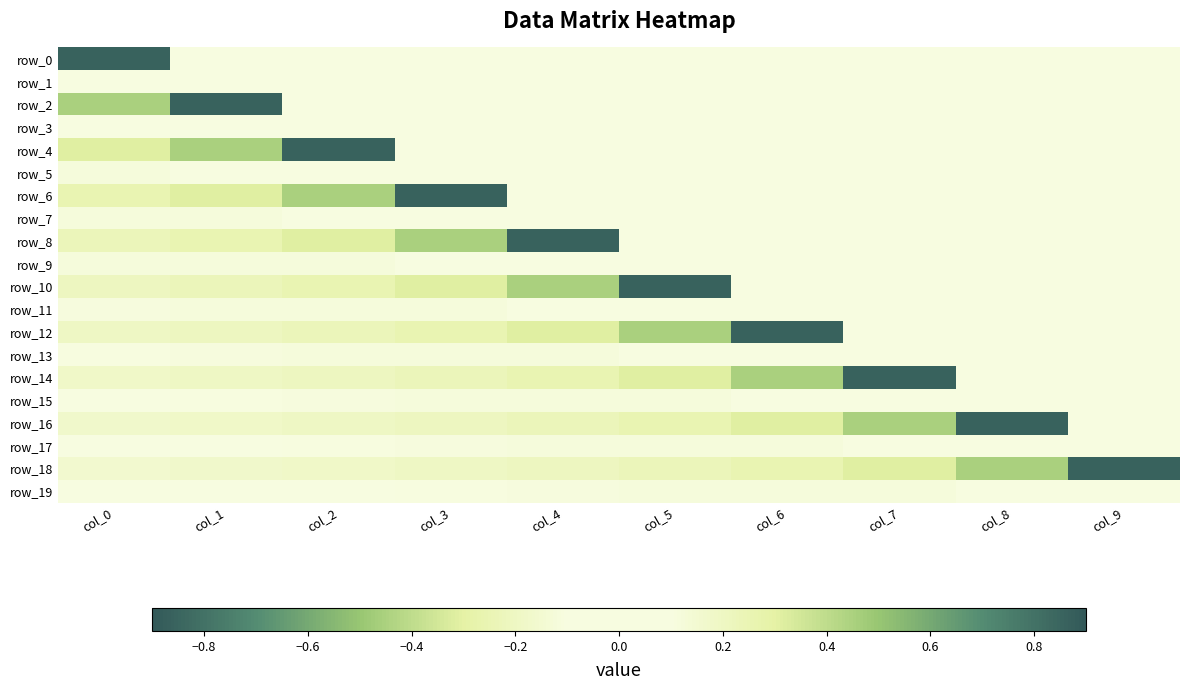

Reading right to left, what are all the values shown in this chart?

row_0: col_9=0.0	col_8=0.0	col_7=0.0	col_6=0.0	col_5=0.0	col_4=0.0	col_3=0.0	col_2=0.0	col_1=0.0	col_0=-0.9
row_1: col_9=0.0	col_8=0.0	col_7=0.0	col_6=0.0	col_5=0.0	col_4=0.0	col_3=0.0	col_2=0.0	col_1=0.0	col_0=-0.1
row_2: col_9=0.0	col_8=0.0	col_7=0.0	col_6=0.0	col_5=0.0	col_4=0.0	col_3=0.0	col_2=0.0	col_1=-0.9	col_0=0.5
row_3: col_9=0.0	col_8=0.0	col_7=0.0	col_6=0.0	col_5=0.0	col_4=0.0	col_3=0.0	col_2=0.0	col_1=-0.1	col_0=-0.1
row_4: col_9=0.0	col_8=0.0	col_7=0.0	col_6=0.0	col_5=0.0	col_4=0.0	col_3=0.0	col_2=-0.9	col_1=0.5	col_0=-0.3
row_5: col_9=0.0	col_8=0.0	col_7=0.0	col_6=0.0	col_5=0.0	col_4=0.0	col_3=0.0	col_2=-0.1	col_1=-0.1	col_0=0.1
row_6: col_9=0.0	col_8=0.0	col_7=0.0	col_6=0.0	col_5=0.0	col_4=0.0	col_3=-0.9	col_2=0.5	col_1=-0.3	col_0=0.3
row_7: col_9=0.0	col_8=0.0	col_7=0.0	col_6=0.0	col_5=0.0	col_4=0.0	col_3=-0.1	col_2=-0.1	col_1=0.1	col_0=-0.1
row_8: col_9=0.0	col_8=0.0	col_7=0.0	col_6=0.0	col_5=0.0	col_4=-0.9	col_3=0.5	col_2=-0.3	col_1=0.3	col_0=-0.2
row_9: col_9=0.0	col_8=0.0	col_7=0.0	col_6=0.0	col_5=0.0	col_4=-0.1	col_3=-0.1	col_2=0.1	col_1=-0.1	col_0=0.1
row_10: col_9=0.0	col_8=0.0	col_7=0.0	col_6=0.0	col_5=-0.9	col_4=0.5	col_3=-0.3	col_2=0.3	col_1=-0.2	col_0=0.2
row_11: col_9=0.0	col_8=0.0	col_7=0.0	col_6=0.0	col_5=-0.1	col_4=-0.1	col_3=0.1	col_2=-0.1	col_1=0.1	col_0=-0.1
row_12: col_9=0.0	col_8=0.0	col_7=0.0	col_6=-0.9	col_5=0.5	col_4=-0.3	col_3=0.3	col_2=-0.2	col_1=0.2	col_0=-0.2
row_13: col_9=0.0	col_8=0.0	col_7=0.0	col_6=-0.1	col_5=-0.1	col_4=0.1	col_3=-0.1	col_2=0.1	col_1=-0.1	col_0=0.1
row_14: col_9=0.0	col_8=0.0	col_7=-0.9	col_6=0.5	col_5=-0.3	col_4=0.3	col_3=-0.2	col_2=0.2	col_1=-0.2	col_0=0.2
row_15: col_9=0.0	col_8=0.0	col_7=-0.1	col_6=-0.1	col_5=0.1	col_4=-0.1	col_3=0.1	col_2=-0.1	col_1=0.1	col_0=-0.1
row_16: col_9=0.0	col_8=-0.9	col_7=0.5	col_6=-0.3	col_5=0.3	col_4=-0.2	col_3=0.2	col_2=-0.2	col_1=0.2	col_0=-0.2
row_17: col_9=0.0	col_8=-0.1	col_7=-0.1	col_6=0.1	col_5=-0.1	col_4=0.1	col_3=-0.1	col_2=0.1	col_1=-0.1	col_0=0.1
row_18: col_9=-0.9	col_8=0.5	col_7=-0.3	col_6=0.3	col_5=-0.2	col_4=0.2	col_3=-0.2	col_2=0.2	col_1=-0.2	col_0=0.2
row_19: col_9=-0.1	col_8=-0.1	col_7=0.1	col_6=-0.1	col_5=0.1	col_4=-0.1	col_3=0.1	col_2=-0.1	col_1=0.1	col_0=-0.1